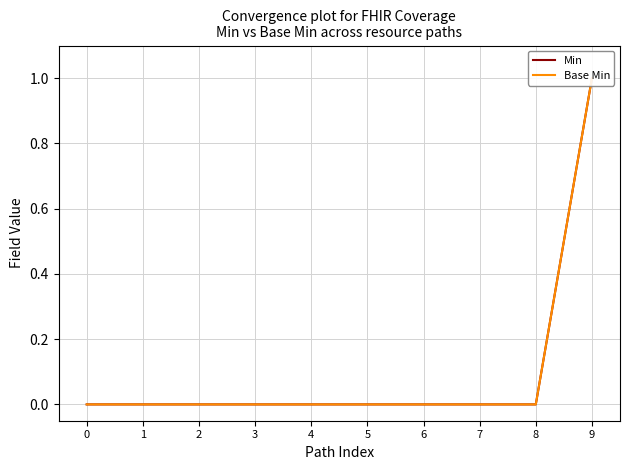

Reading left to right, what are all the values shown in this chart?

Min: 0	0	0	0	0	0	0	0	0	1
Base Min: 0	0	0	0	0	0	0	0	0	1